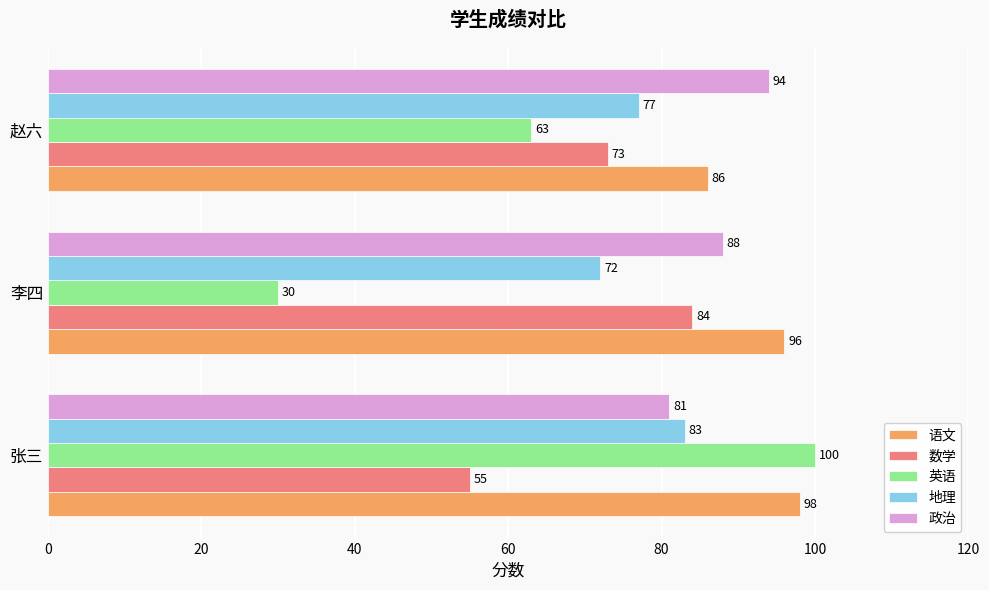

The value of 地理 at 张三 is 83. True or false?

True